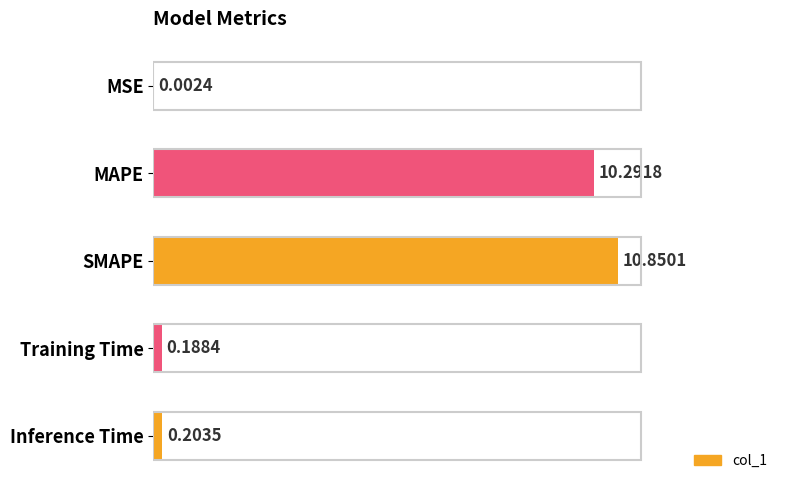

Which category has the highest value across all series?

SMAPE